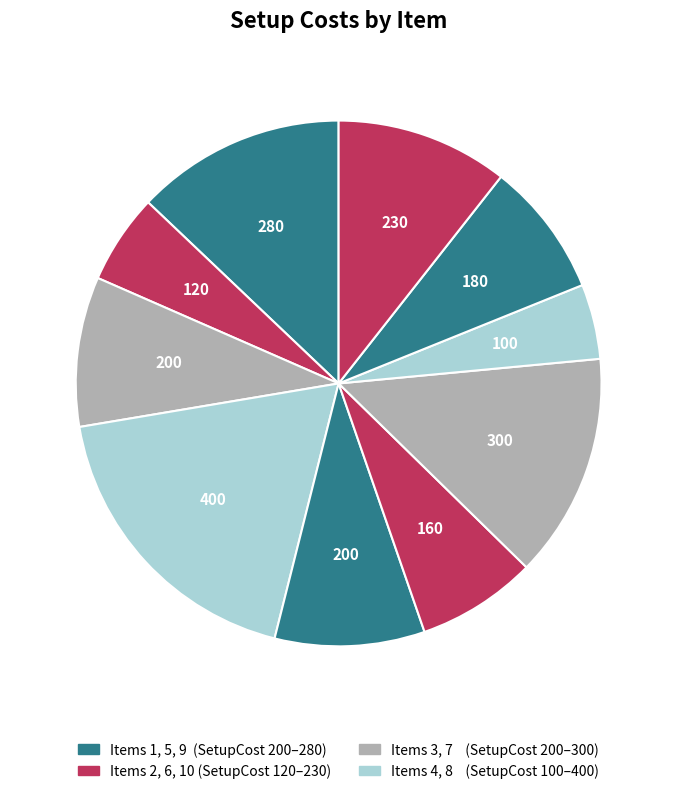

How many slices are in this pie chart?

10